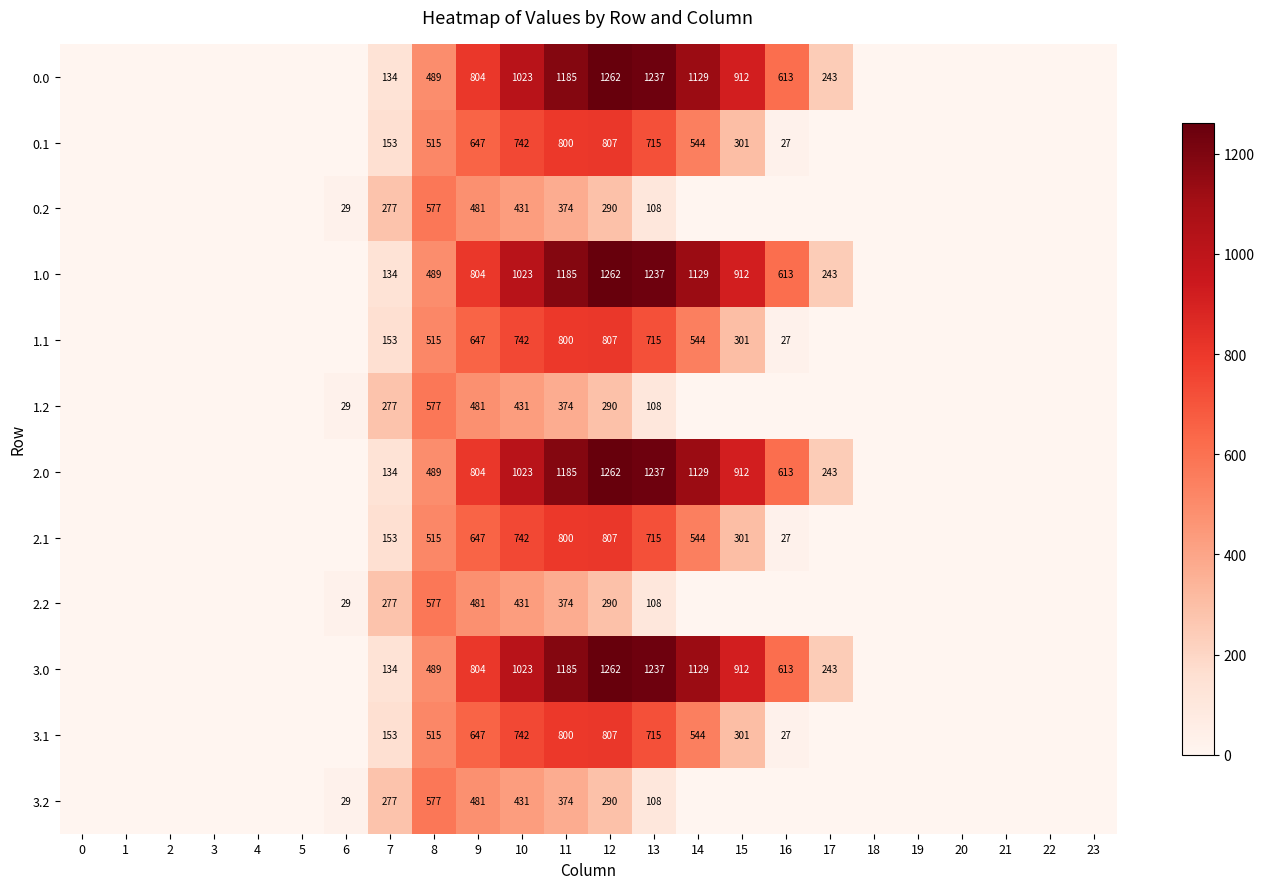

What is the difference between the highest and lowest values at 8?

88